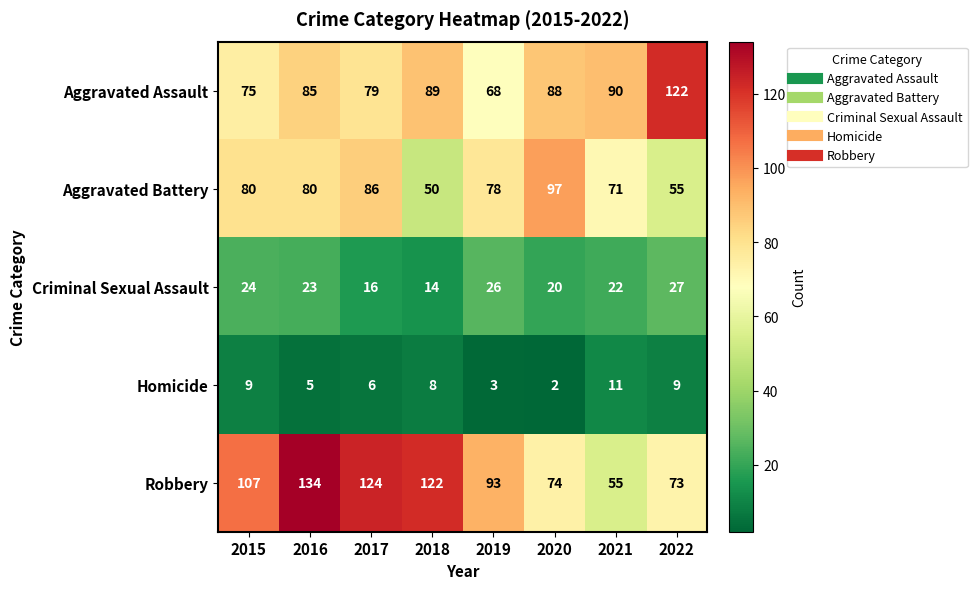

Which series has the largest range (max minus min)?

Robbery